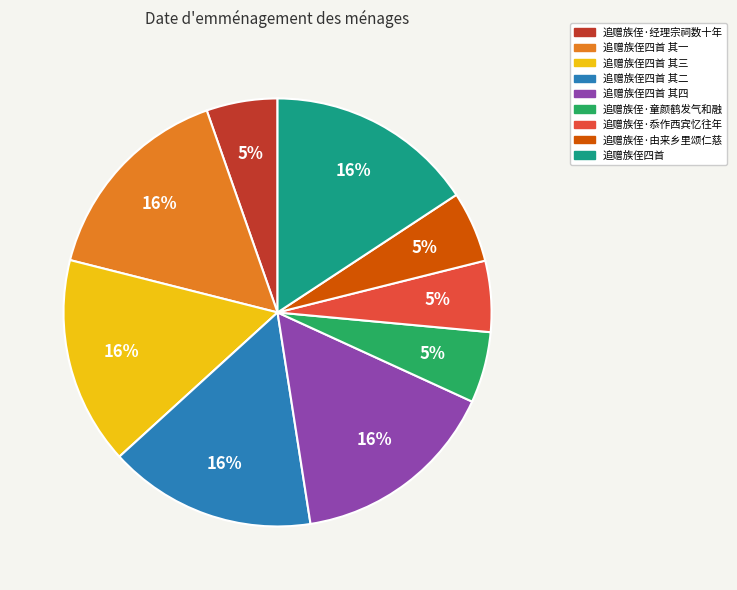

True or false: 追赠族侄·忝作西宾忆往年 accounts for 1% of the total.

False